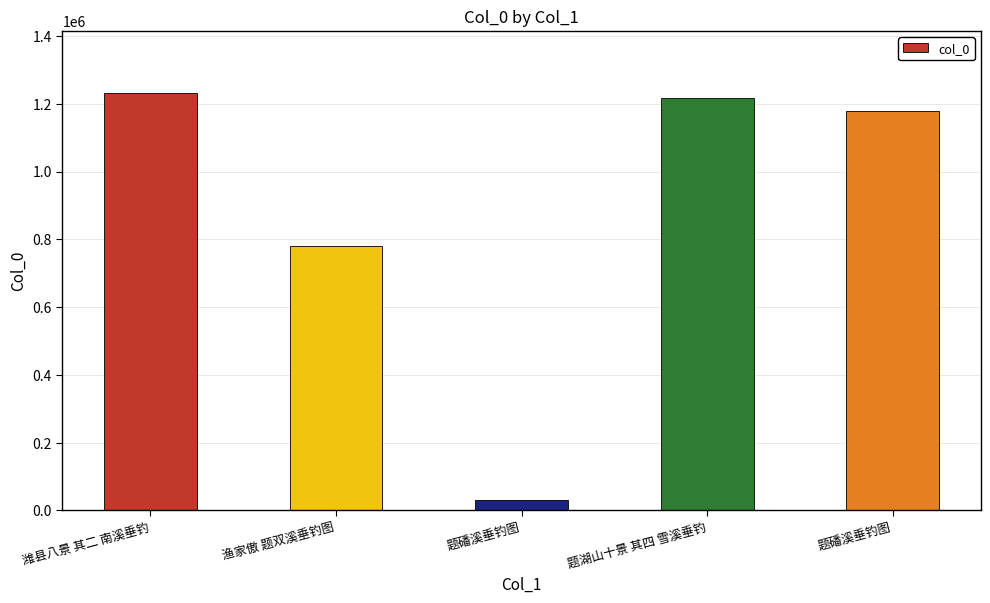

How many values are below 1179872?

2